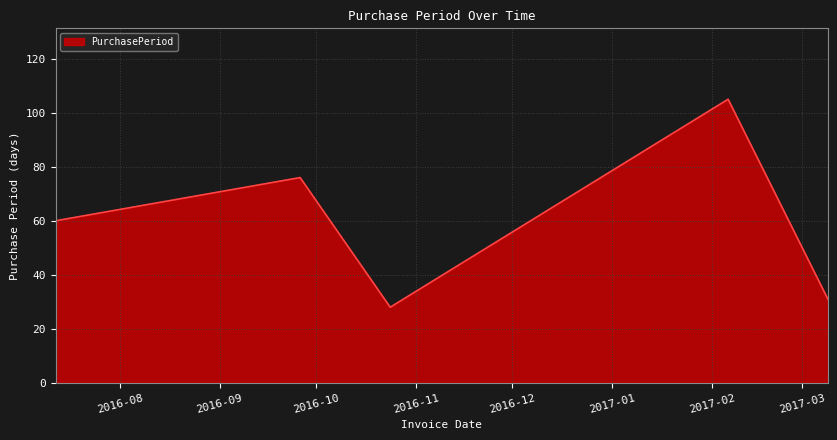

What is the smallest value displayed?

28